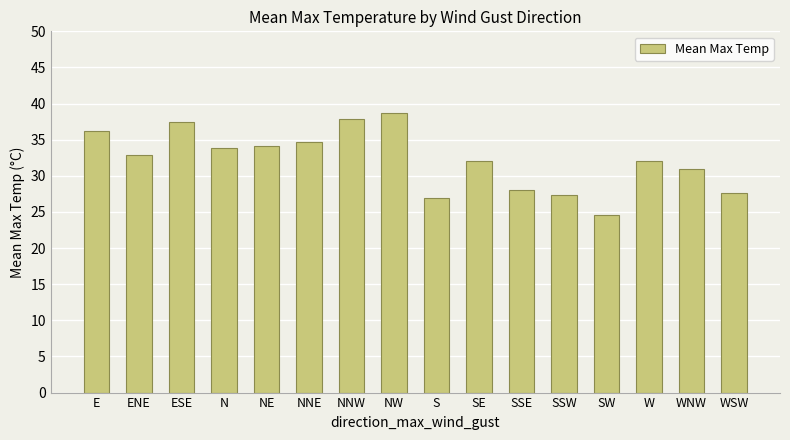

True or false: the data shows 67.3 at NNW.

False